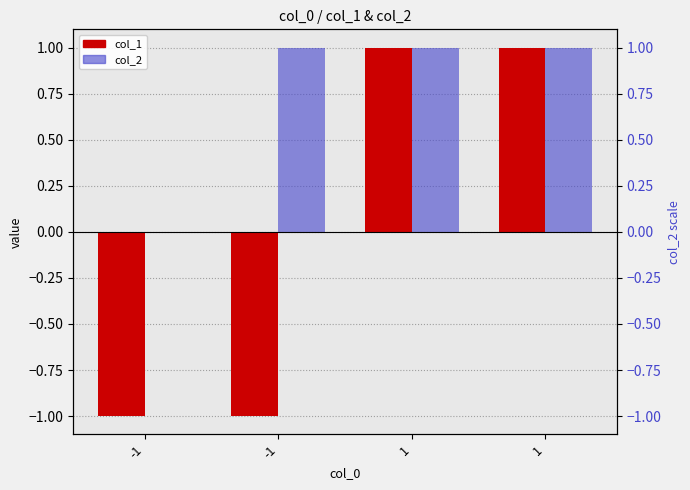

Rank the categories by col_2 value from highest to lowest.

-1, 1, 1, -1